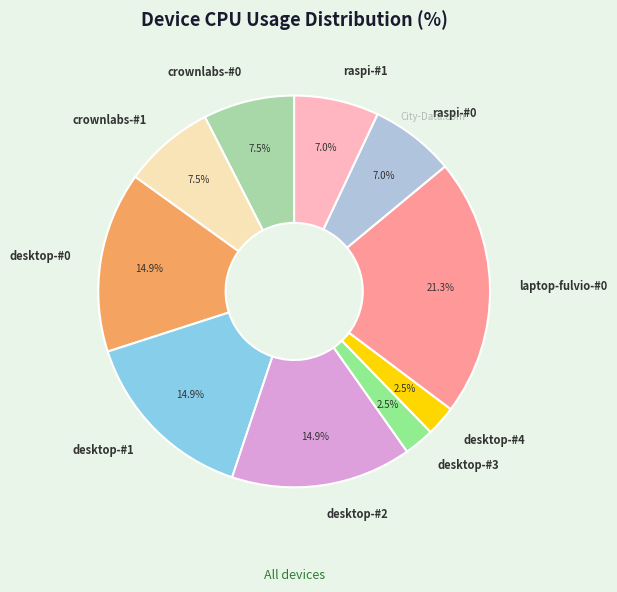

Is it true that raspi-#0 is 17% of the pie?

False